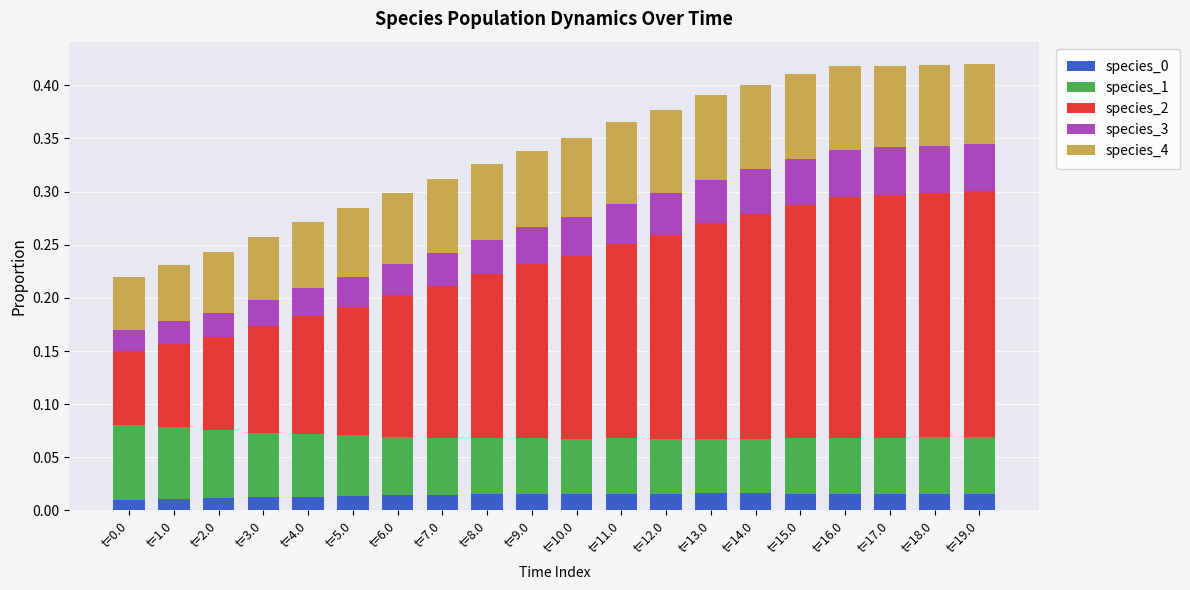

What is the total value across all series at t=17.0?

0.4